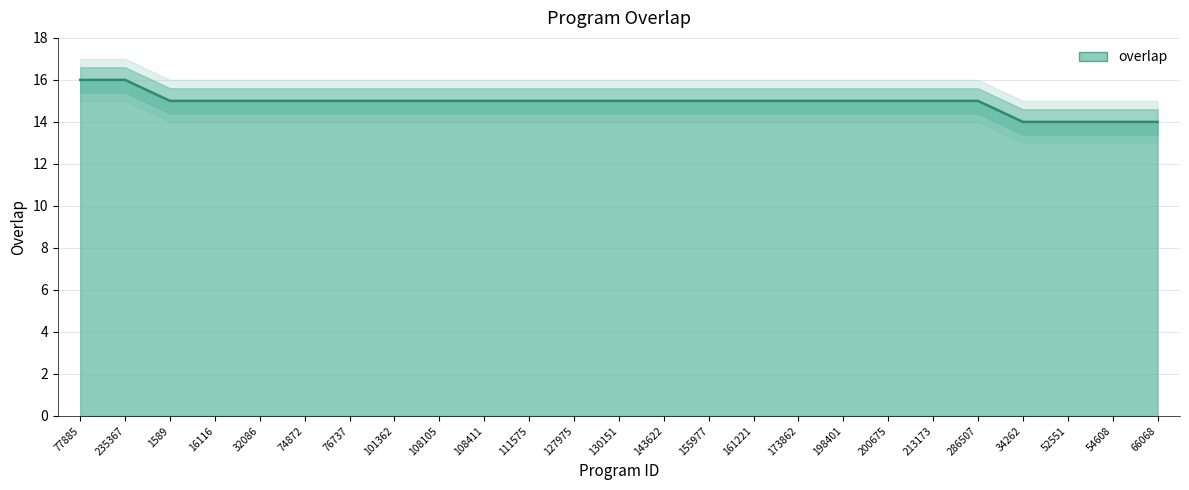

List the labels in order of value, smallest first.

34262, 52551, 54608, 66068, 1589, 16116, 32086, 74872, 76737, 101362, 108105, 108411, 111575, 127975, 130151, 143622, 155977, 161221, 173862, 198401, 200675, 213173, 286507, 77885, 235367